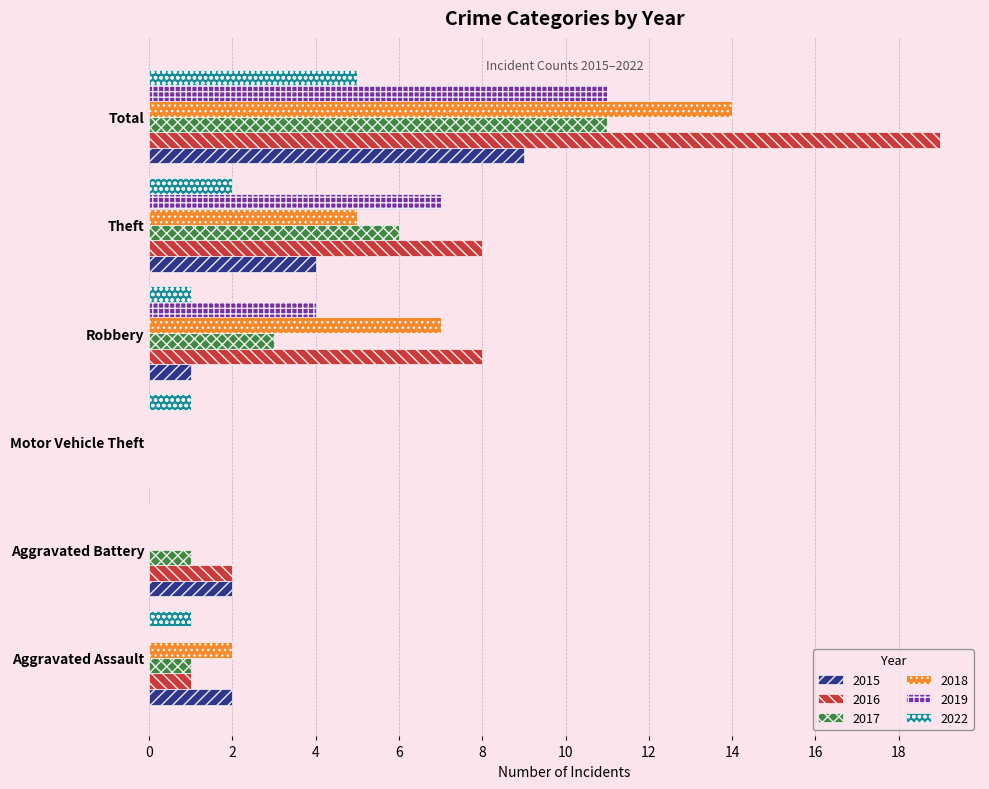

Which label corresponds to the largest value in the chart?

Total